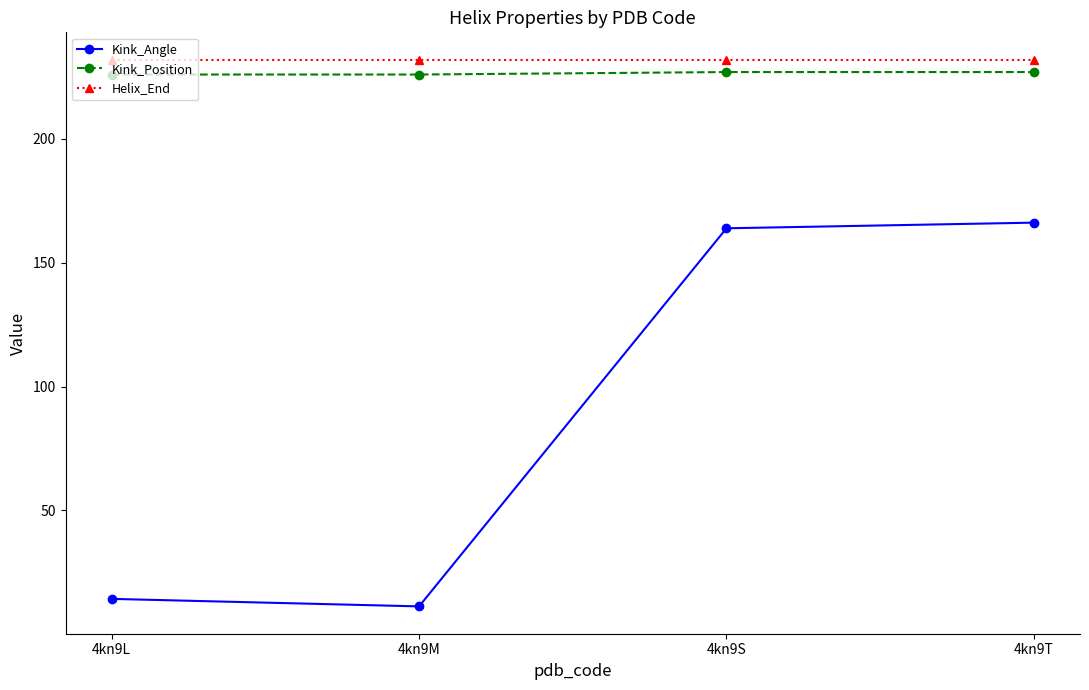

What is the maximum value for Kink_Position?

227.0